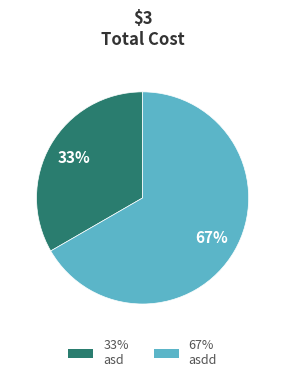

Count the number of slices in the pie.

2